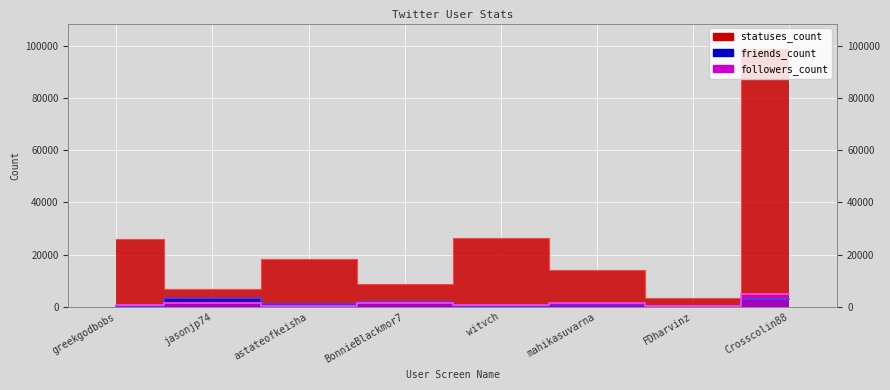

True or false: followers_count and statuses_count intersect in this chart.

False